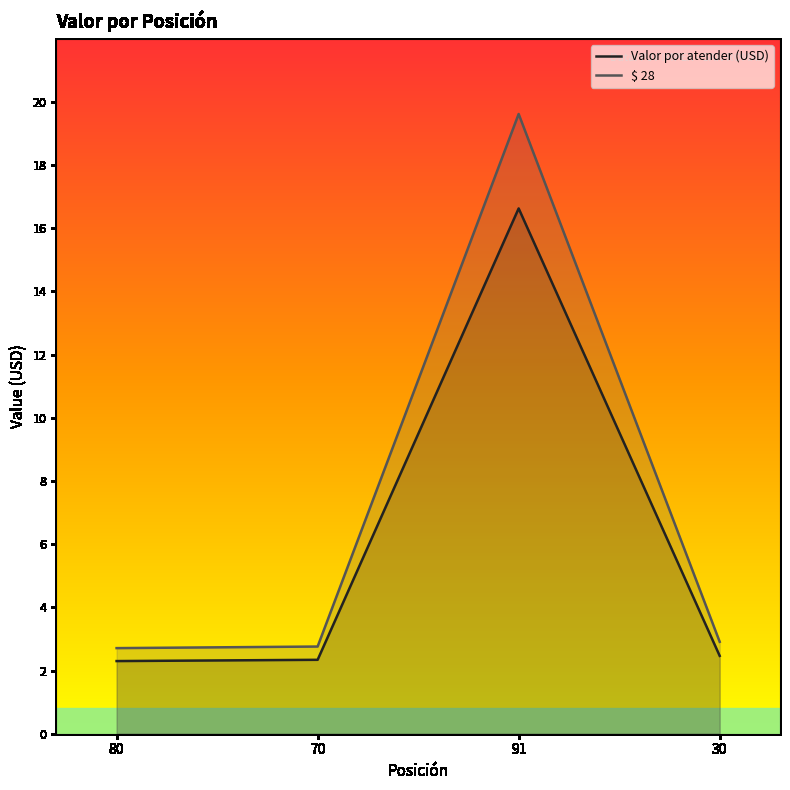

True or false: Valor por atender (USD) has more than 0 interior local peaks.

True